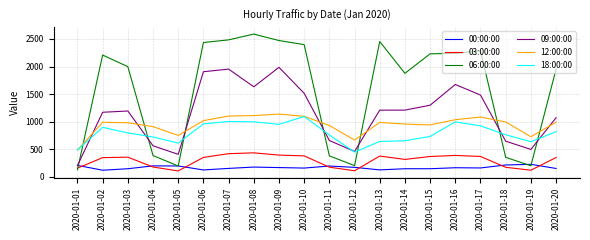

What are all the series names shown in the legend?

00:00:00, 03:00:00, 06:00:00, 09:00:00, 12:00:00, 18:00:00